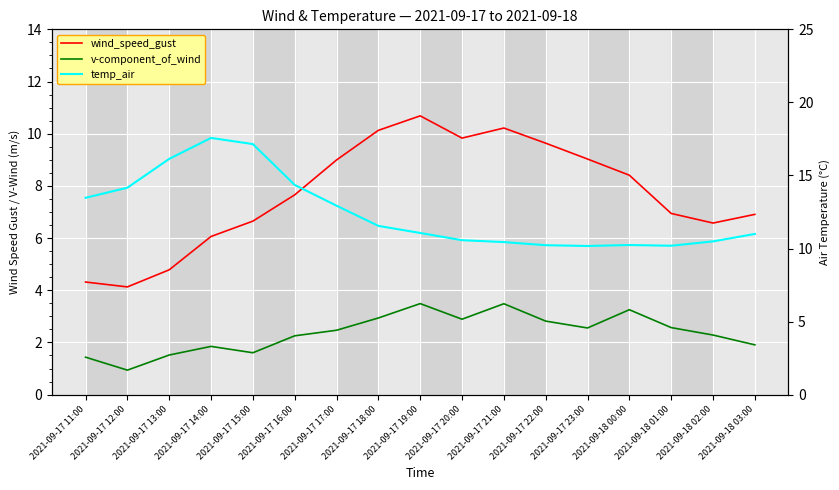

What position from the right is 2021-09-18 00:00?

4